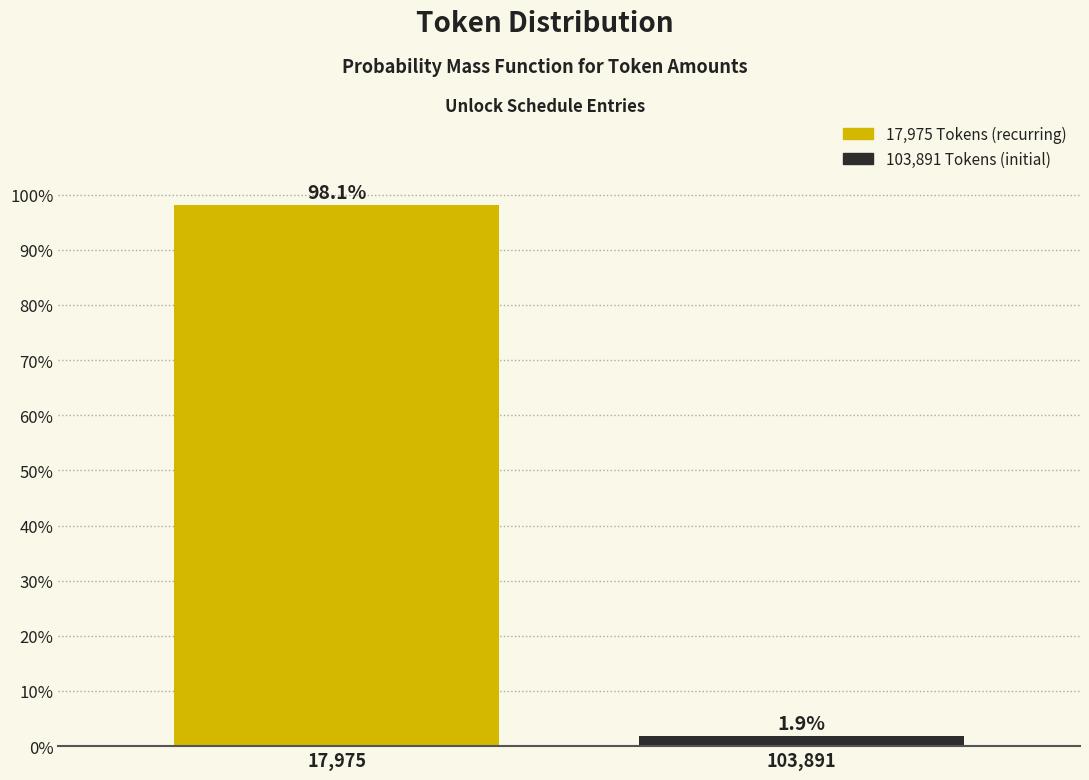

Reading left to right, extract all data points from this chart.

98.1	1.9